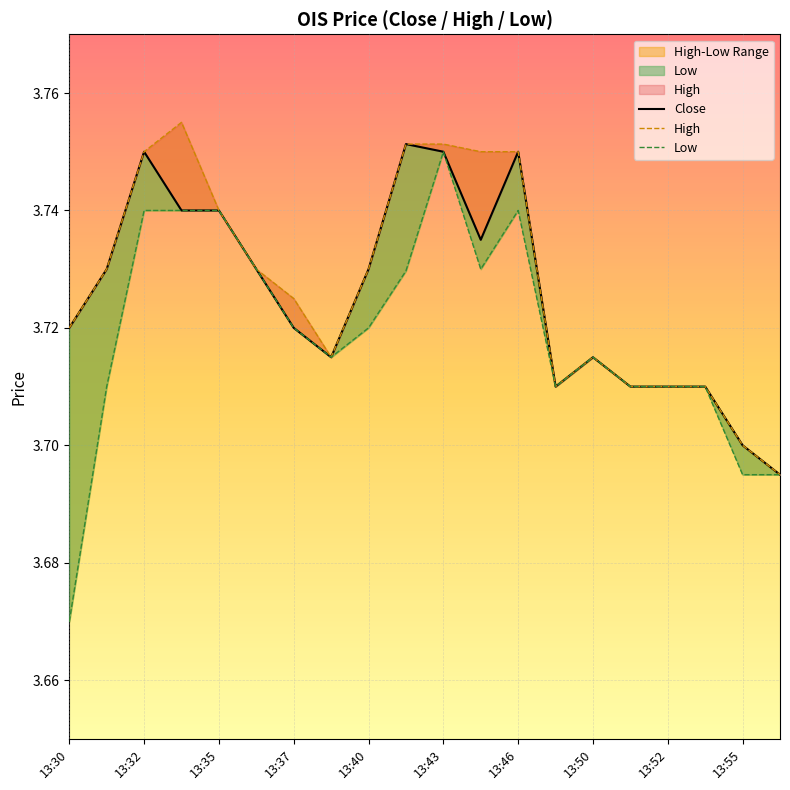

True or false: Close and High cross at least once.

False